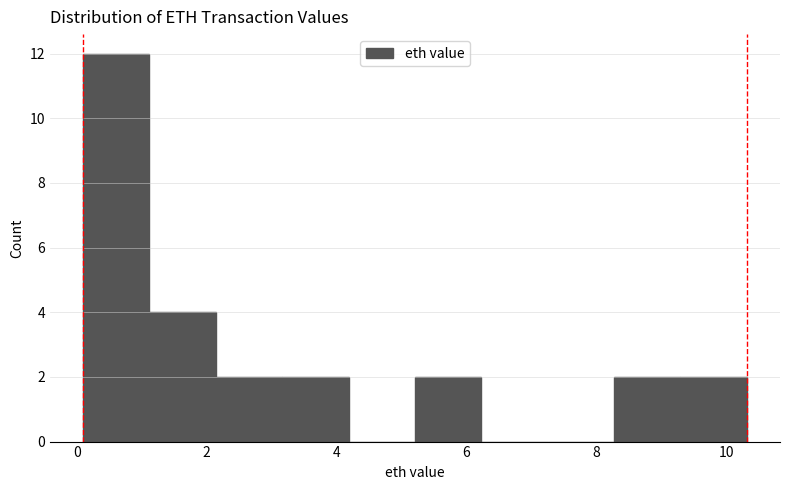

Reading left to right, list every bar in this chart as the range it spans on the x-axis followed by its height. Neither the bar edges nor the heights are printed on the chart, so give them approximately, as read against the axes.

0.0 to 1.2: 12
1.2 to 2.2: 4
2.2 to 3.2: 2
3.2 to 4.2: 2
4.2 to 5.2: 0
5.2 to 6.2: 2
6.2 to 7.2: 0
7.2 to 8.2: 0
8.2 to 9.2: 2
9.2 to 10.4: 2